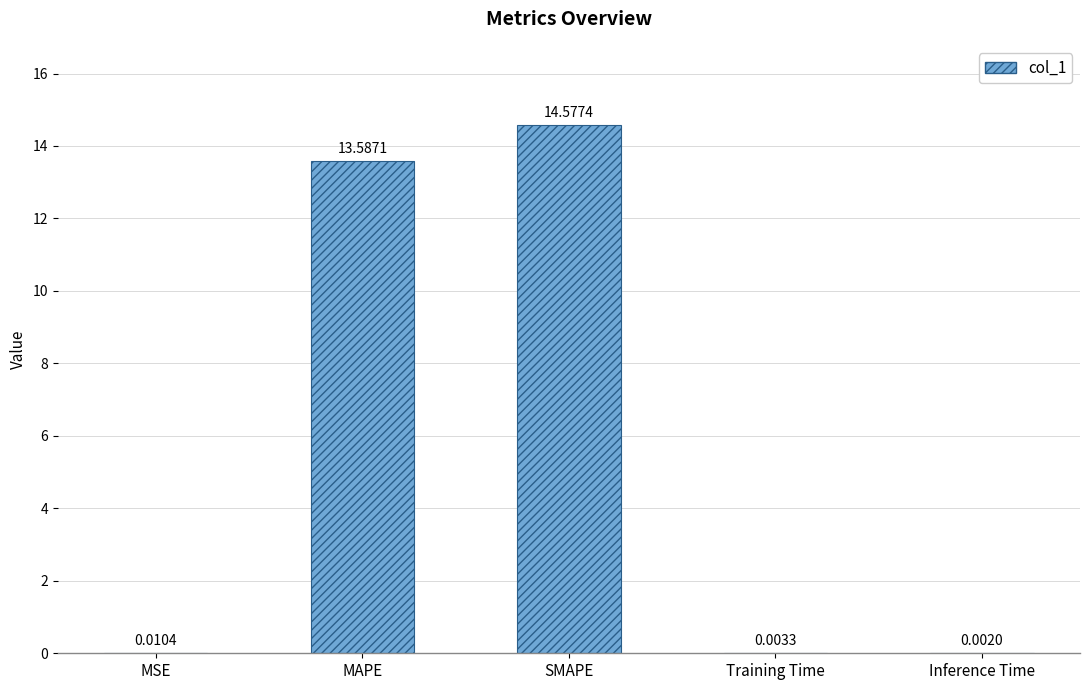

What is the sum of all values?

28.2